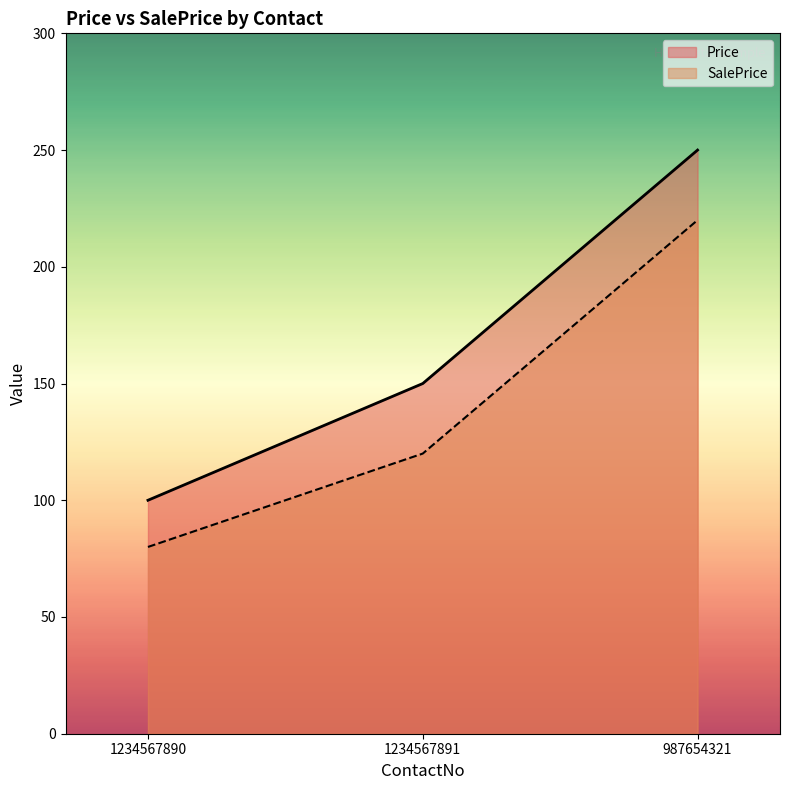

How many data points in SalePrice are above 120?

1